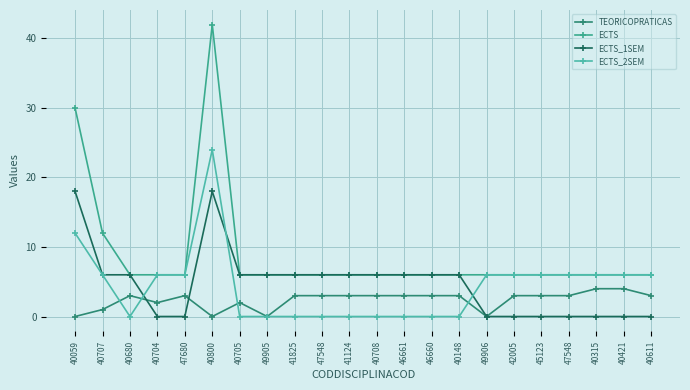

The ECTS_2SEM series shows 17 at 40059. True or false?

False